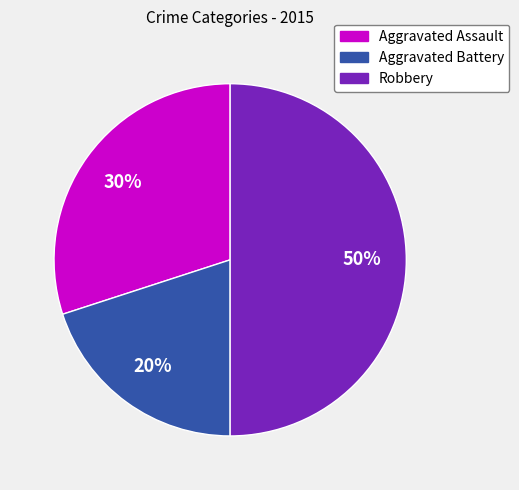

To the nearest percent, what is the average slice percentage?

33%